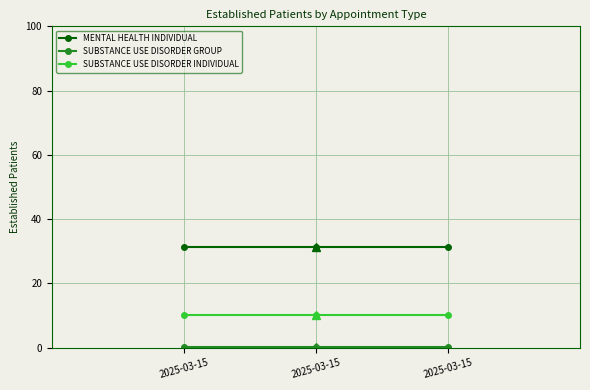

How many distinct data groups are displayed?

3